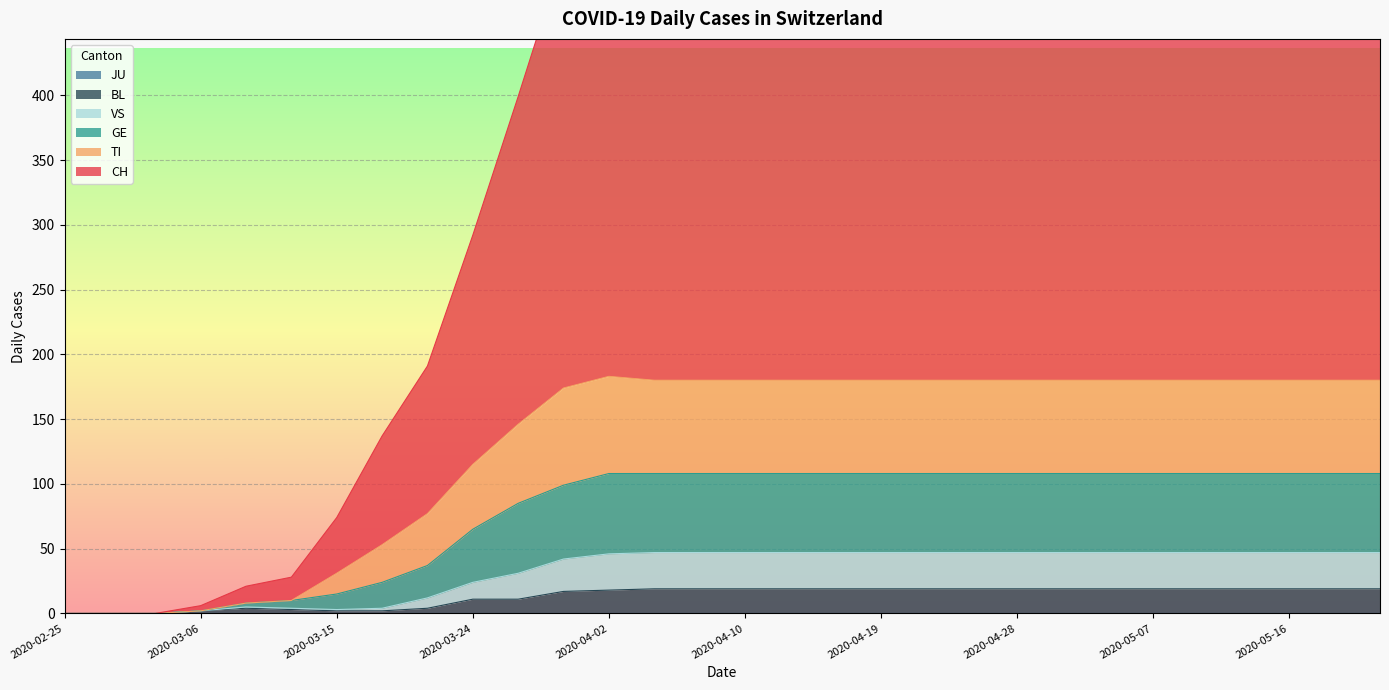

Is it true that VS equals 47 at 2020-04-10?

True